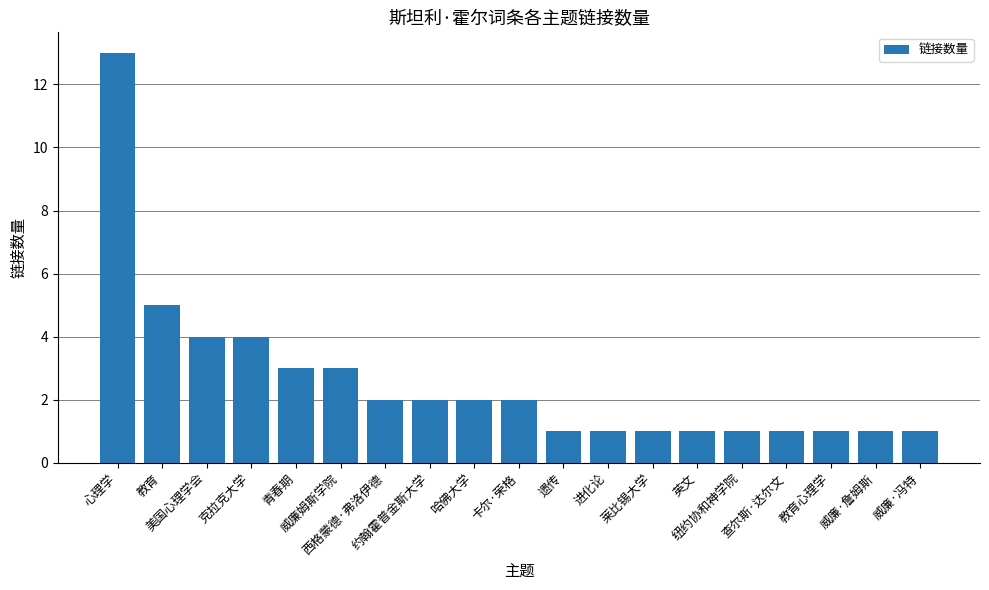

Is it true that the value at 卡尔·荣格 is 1?

False